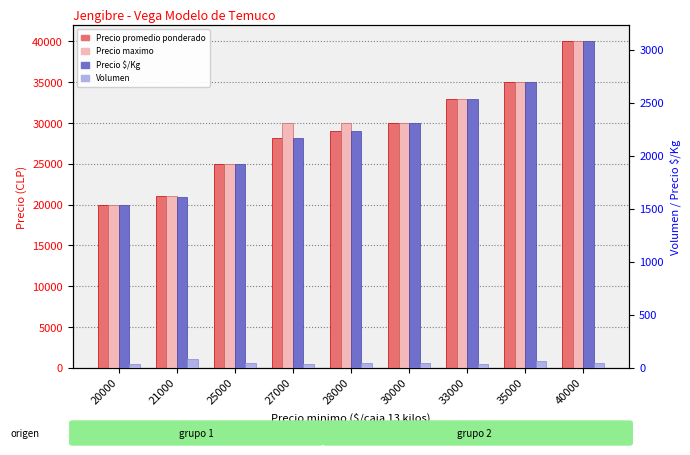

Which series changed the most between 27000 and 35000?

Precio promedio ponderado